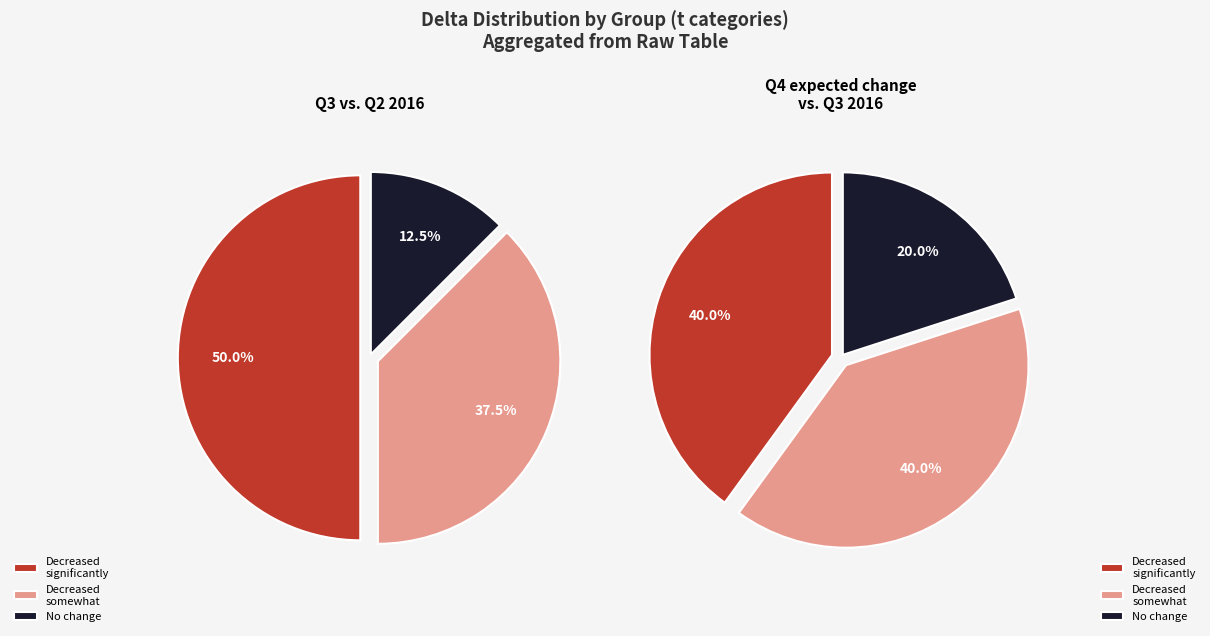

Is there any slice that represents more than half of the pie?

No